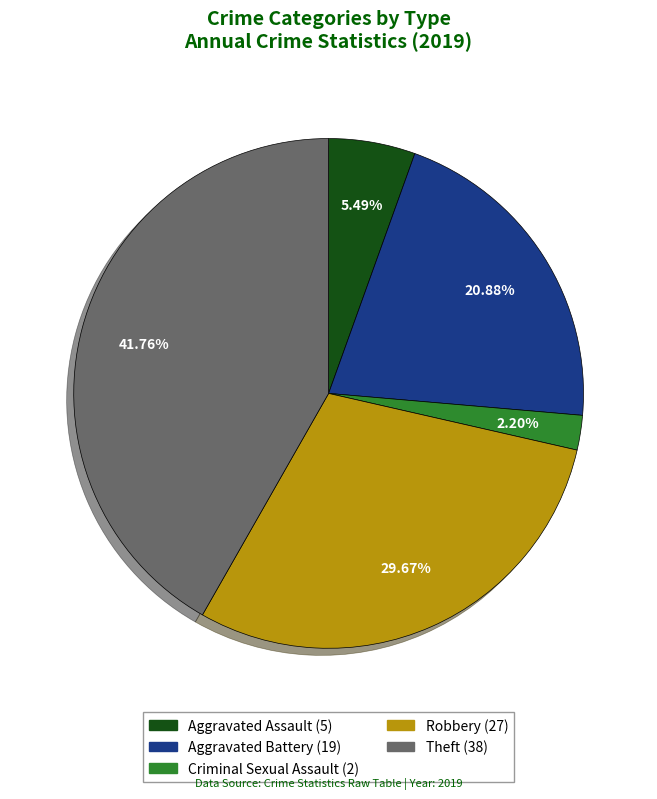

Is there a majority slice in this chart?

No